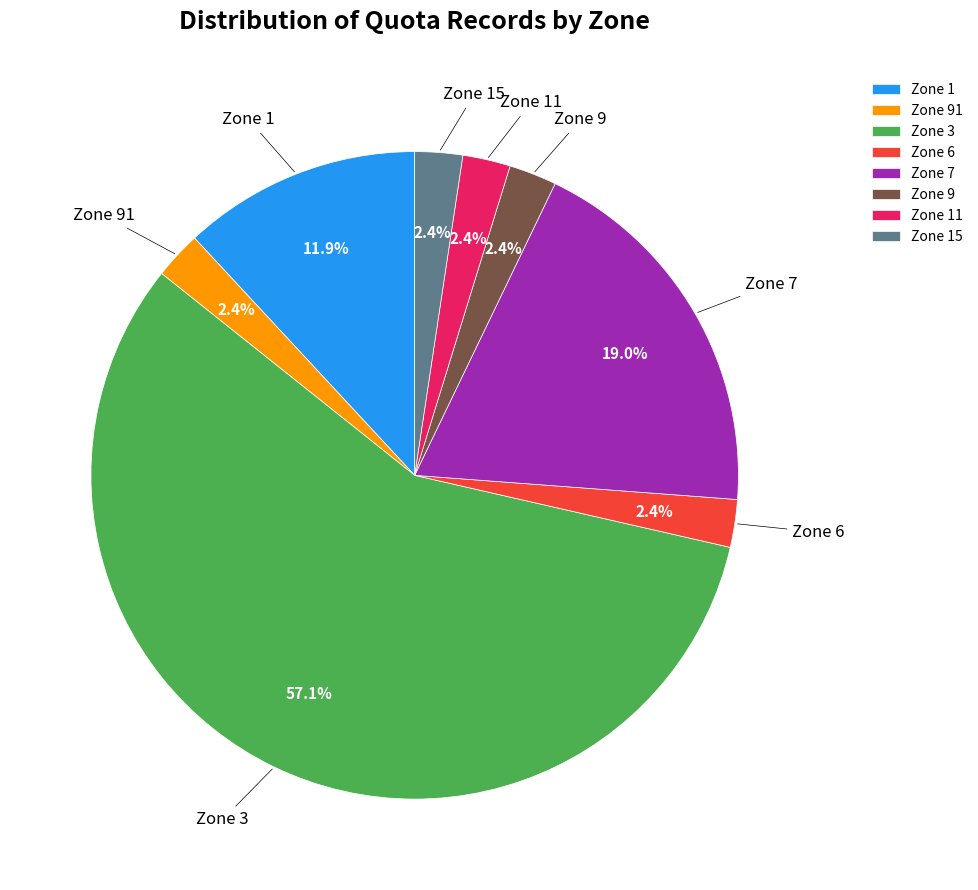

Combined, do Zone 9 and Zone 6 account for over 50%?

No